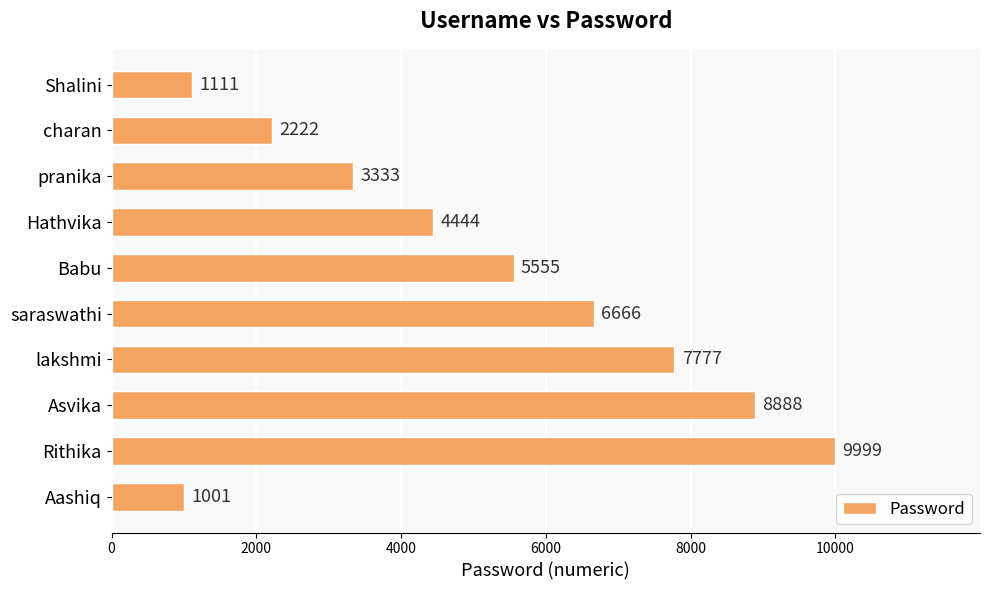

Where is the data nearest to the value 5500?

Babu